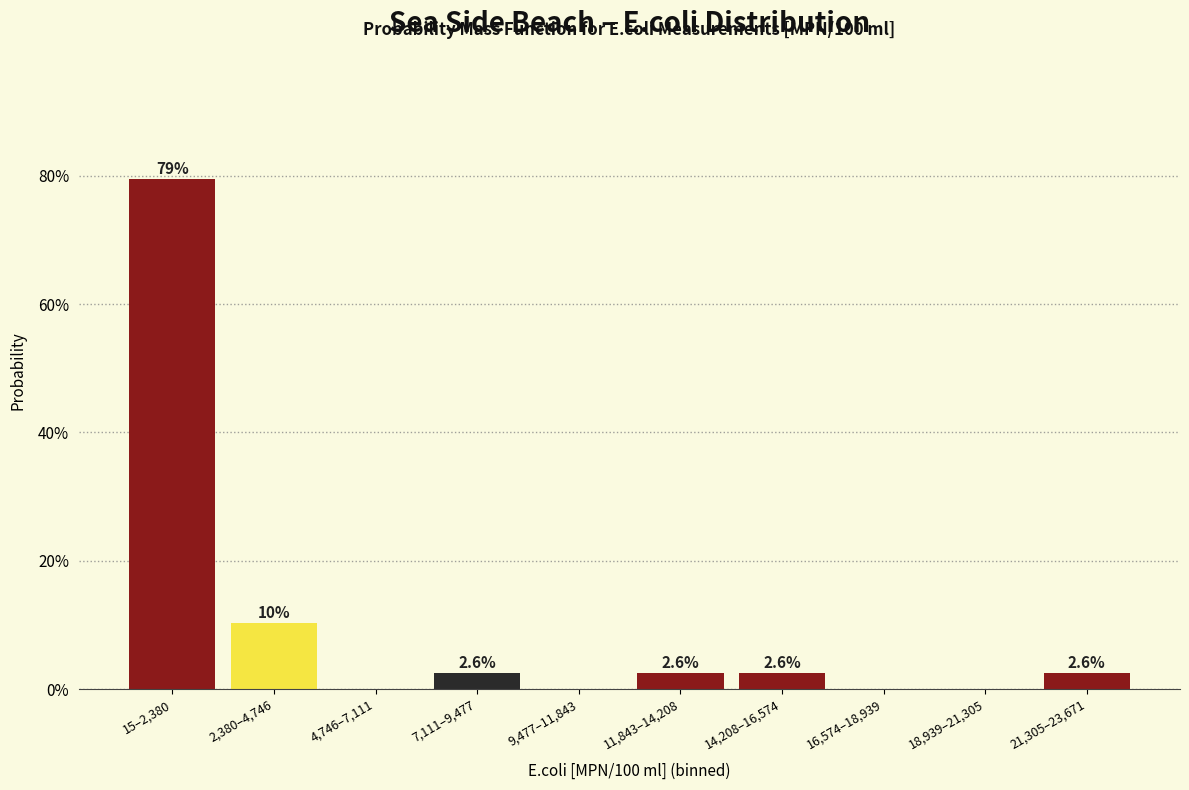

Reading left to right, list all the values displayed in this chart.

15–2,380=79.5	2,380–4,746=10.3	4,746–7,111=0.0	7,111–9,477=2.6	9,477–11,843=0.0	11,843–14,208=2.6	14,208–16,574=2.6	16,574–18,939=0.0	18,939–21,305=0.0	21,305–23,671=2.6